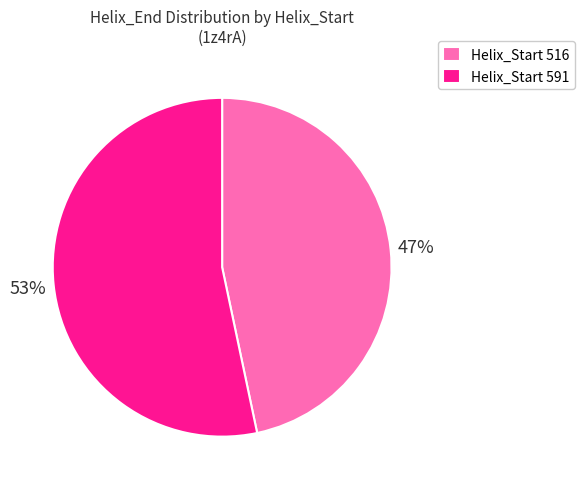

Is the sum of Helix_Start 516 and Helix_Start 591 greater than half?

Yes